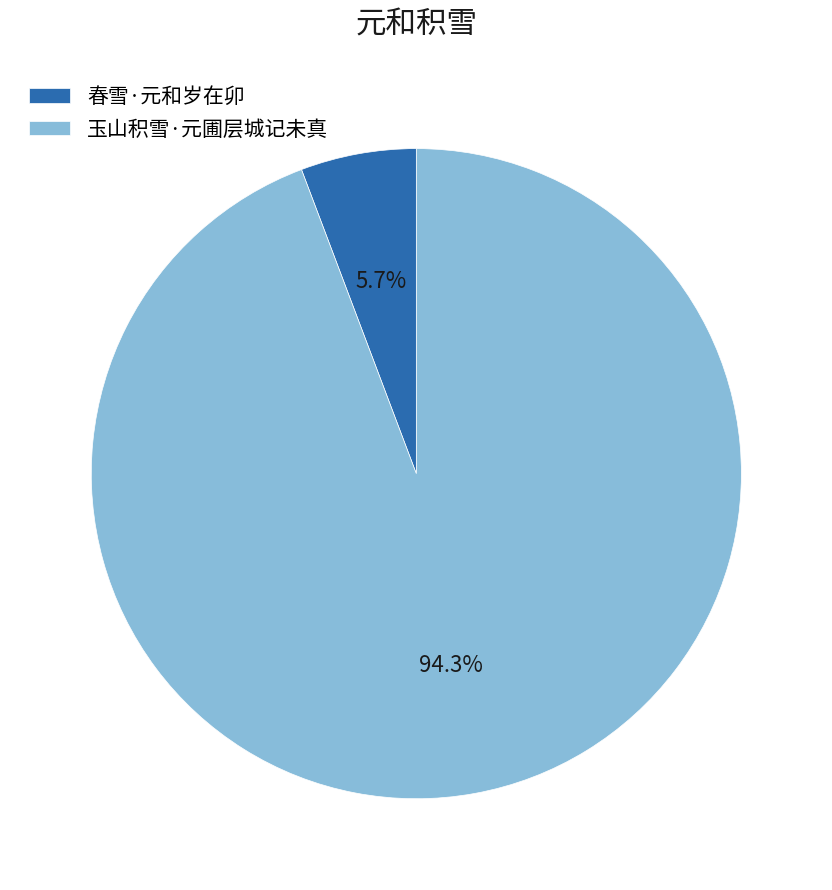

Which slice is the smallest?

春雪·元和岁在卯